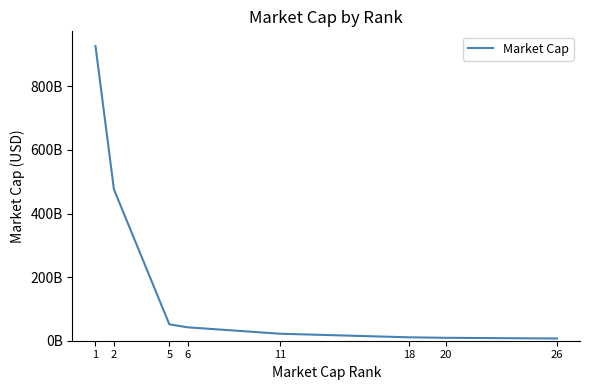

What is the sum of all values?

1545835001462